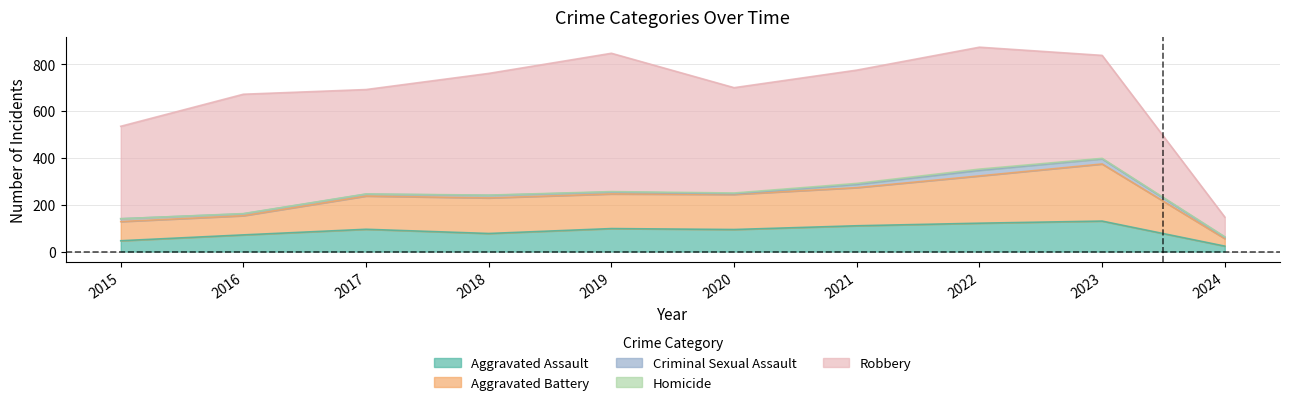

What is the value of the Robbery point at the 9th from the left?

440